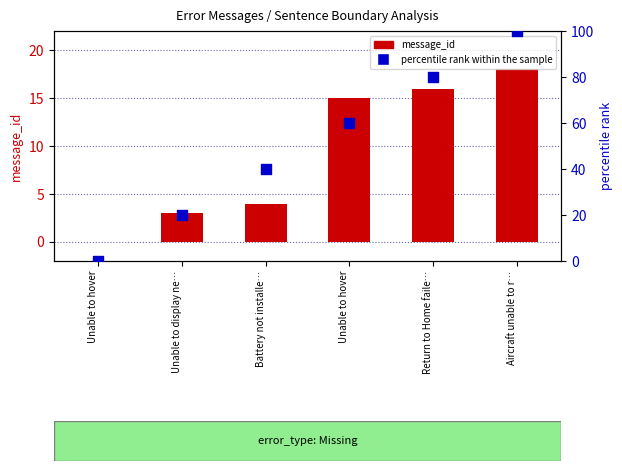

Which series reaches the minimum Y coordinate?

message_id